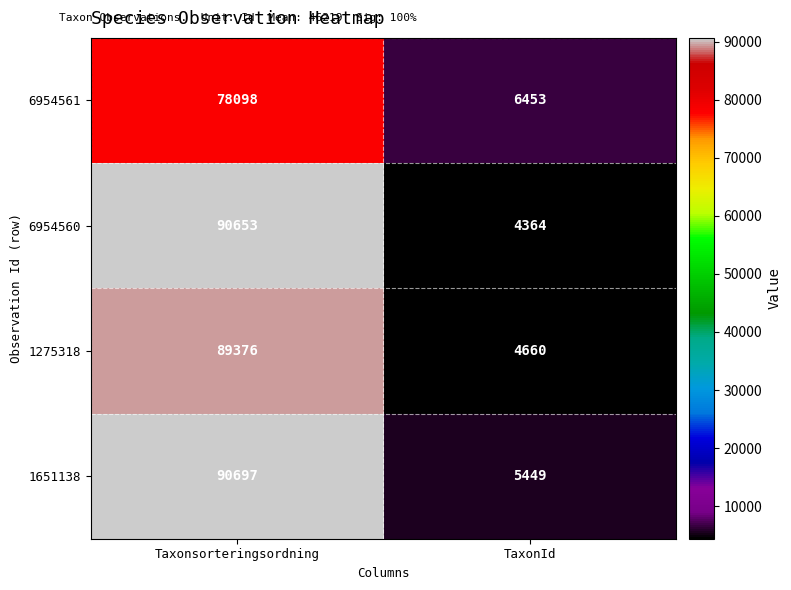

What is the highest value of the 1275318 series?

89376